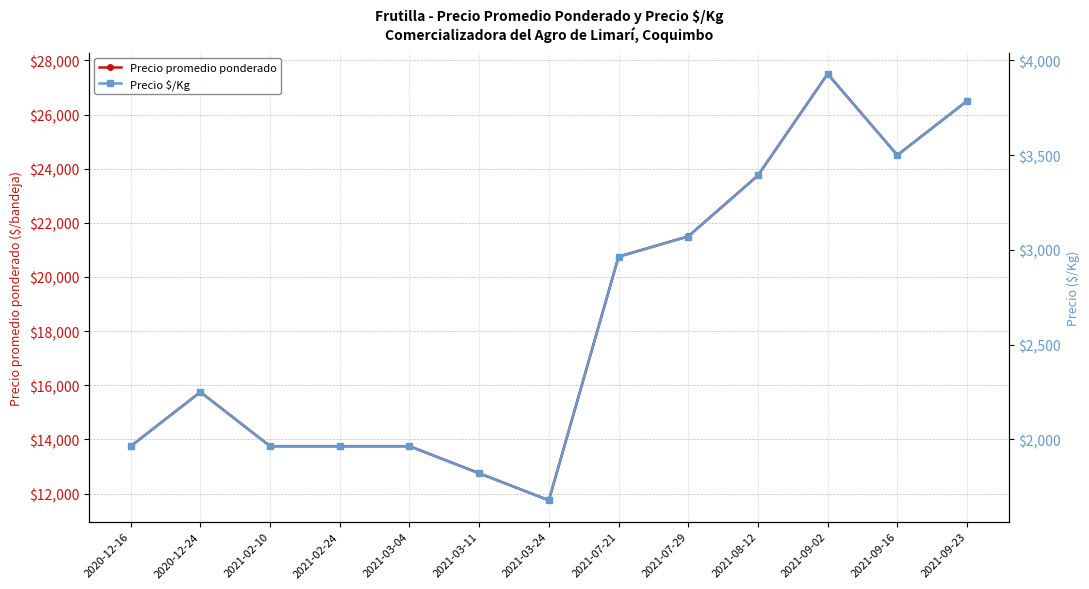

What are all the series names shown in the legend?

Precio promedio ponderado, Precio $/Kg